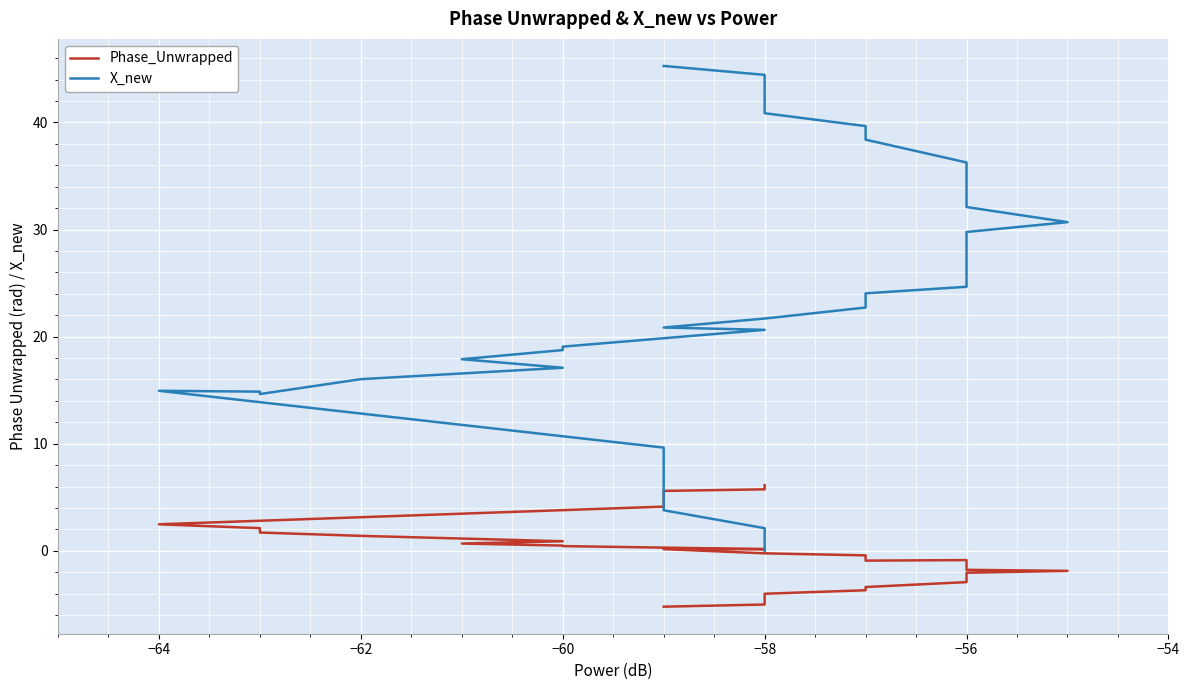

Reading left to right, transcribe all the data shown in this chart.

Phase_Unwrapped: 6.1	5.7	5.6	4.6	4.1	2.5	2.1	1.7	1.4	0.9	0.7	0.5	0.4	0.2	0.2	-0.2	-0.4	-0.9	-0.9	-1.1	-1.2	-1.2	-1.4	-1.6	-1.8	-1.9	-2.0	-2.2	-2.4	-2.5	-2.7	-2.9	-3.4	-3.5	-3.7	-4.0	-4.3	-4.6	-5.0	-5.2
X_new: 0.0	2.1	3.8	7.4	9.6	14.9	14.9	14.6	16.0	17.1	17.9	18.7	19.1	20.6	20.9	21.7	22.7	24.0	24.7	25.8	26.7	26.9	27.8	28.7	29.8	30.7	32.1	33.1	33.8	34.4	35.4	36.3	38.4	39.0	39.7	40.9	42.1	43.0	44.4	45.3